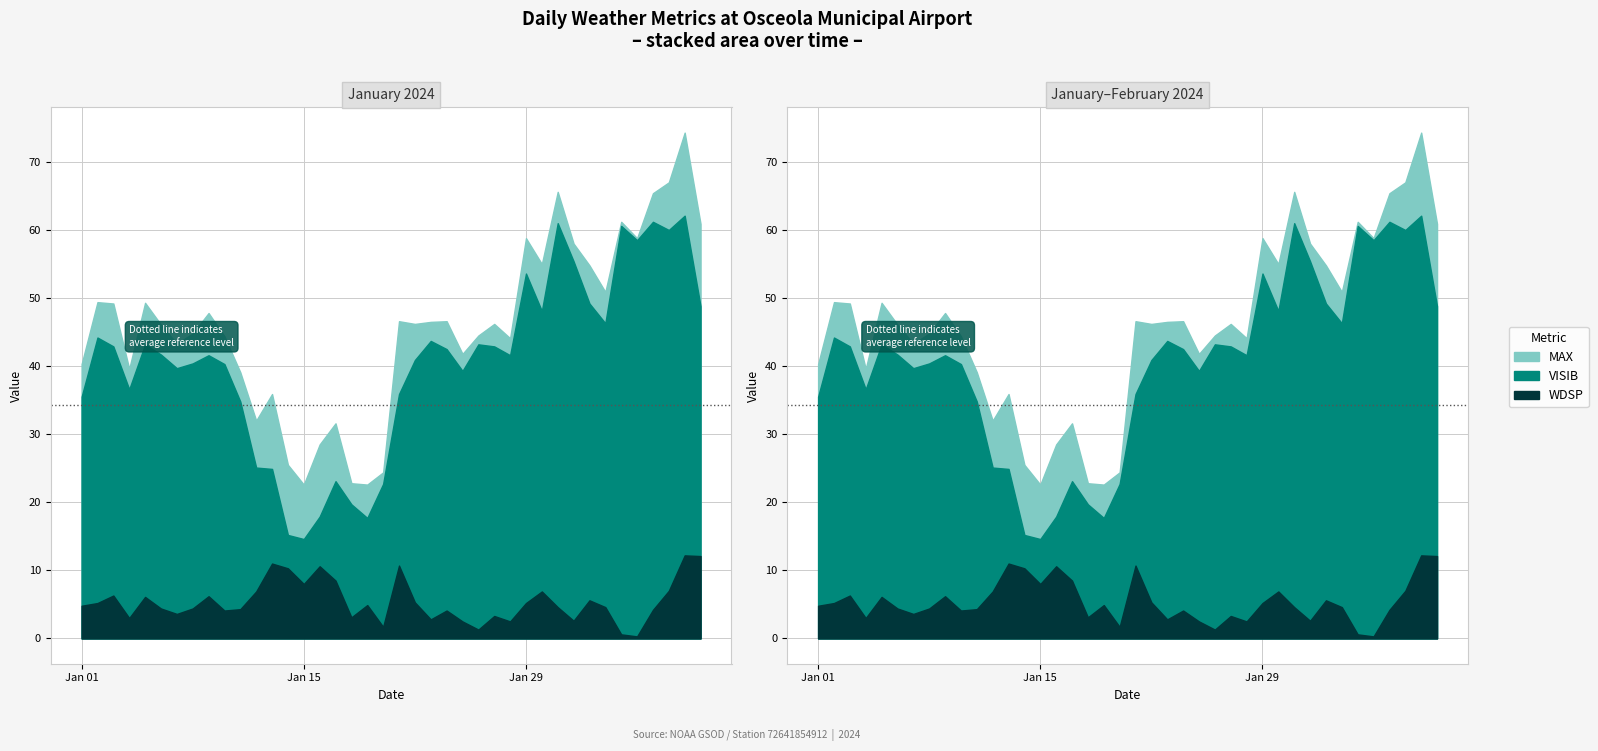

How many distinct data groups are displayed?

3